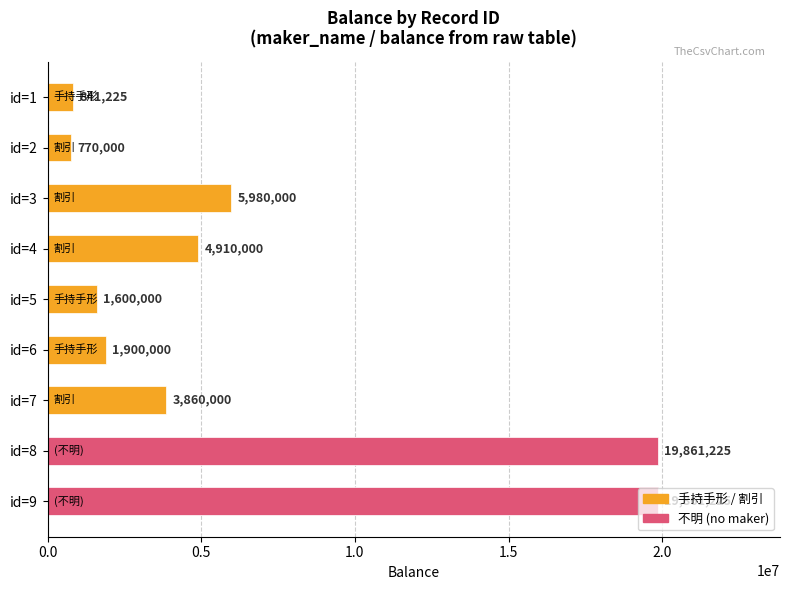

How many values are below 3860000?

4